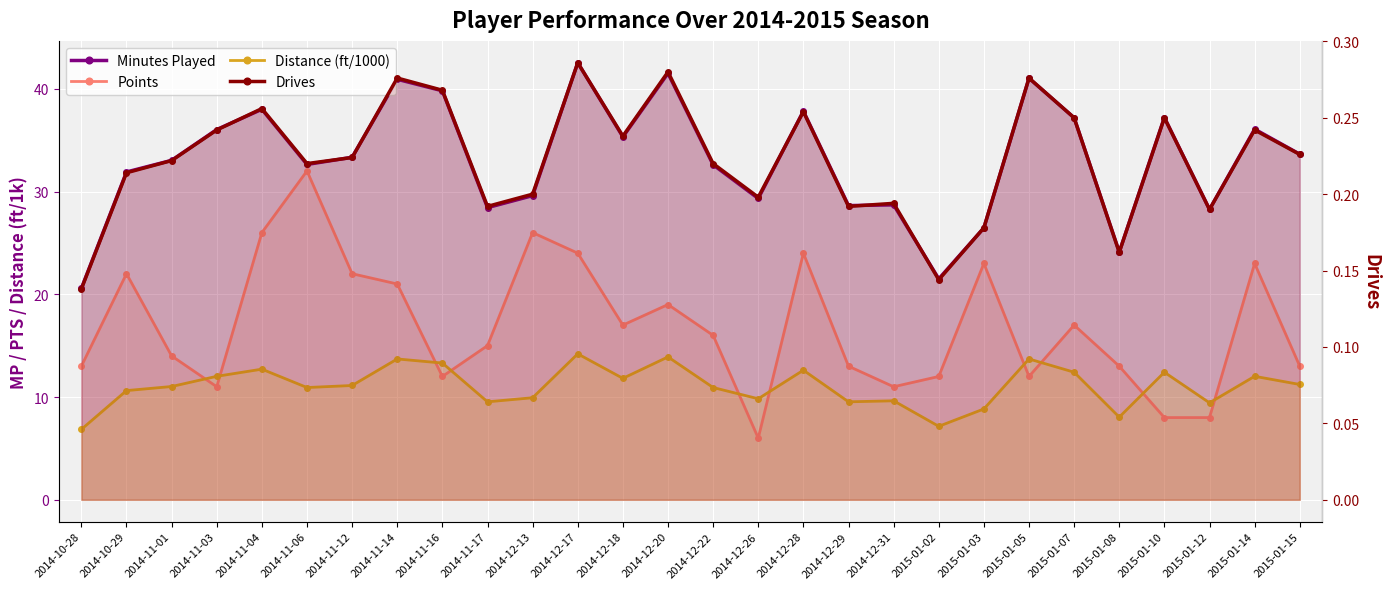

What is the difference between the maximum and minimum values in the Minutes Played series?

22.0